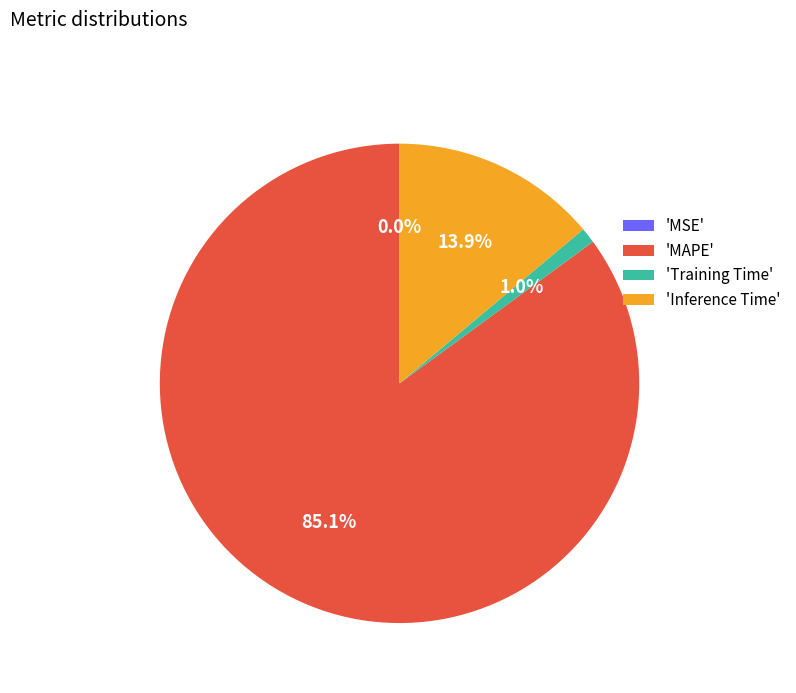

How many segments does this pie chart have?

4